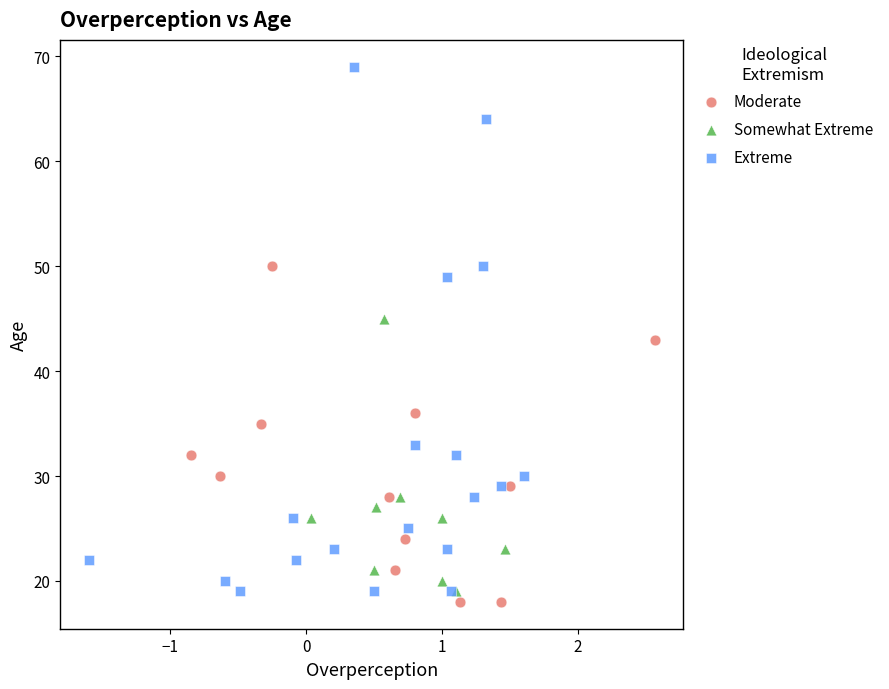

Which series has the widest spread of Y values?

Extreme